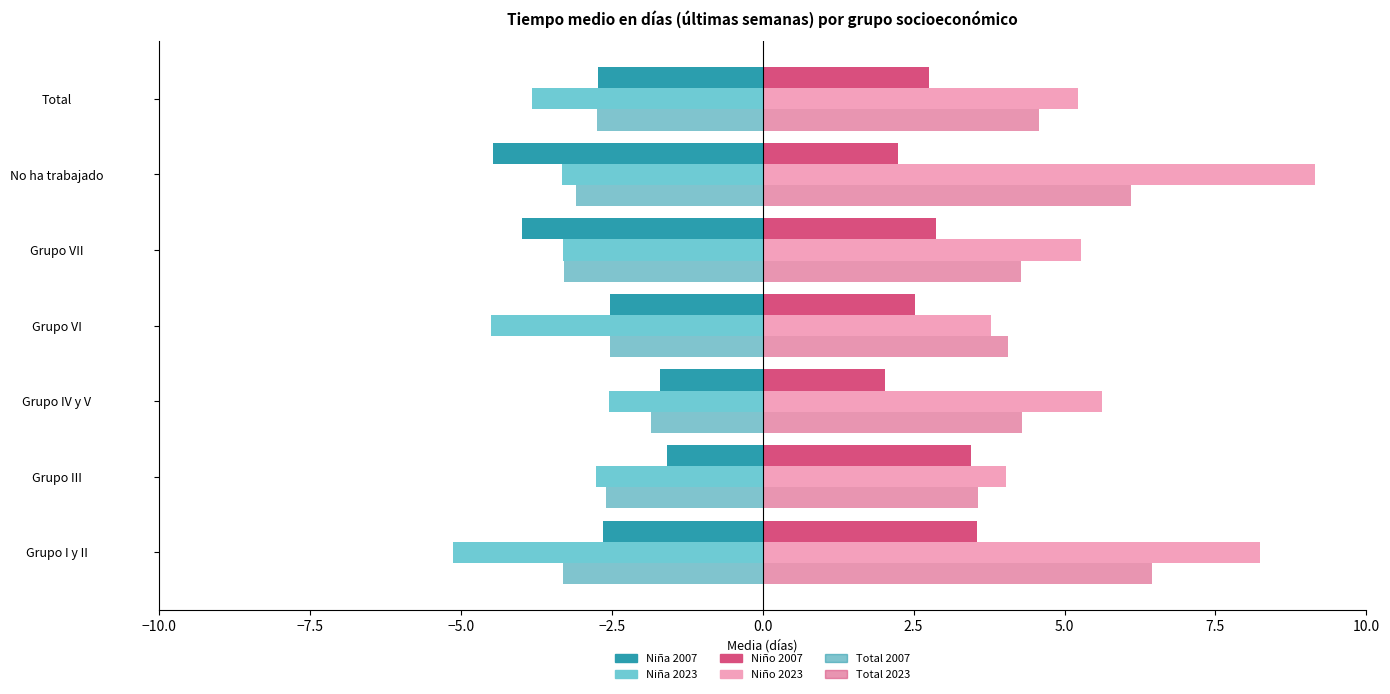

Which series has the largest range (max minus min)?

Niño 2023